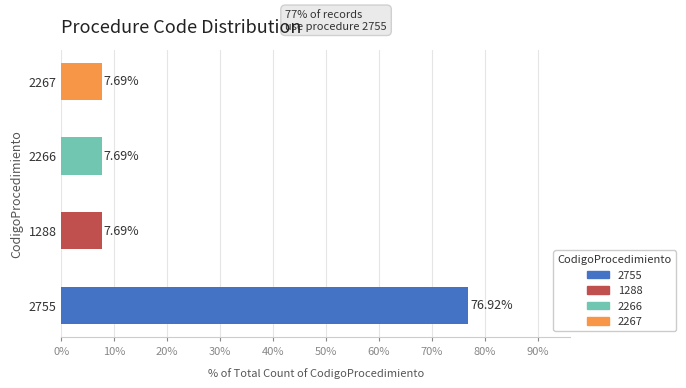

Is it true that the value at 2267 is 0?

False